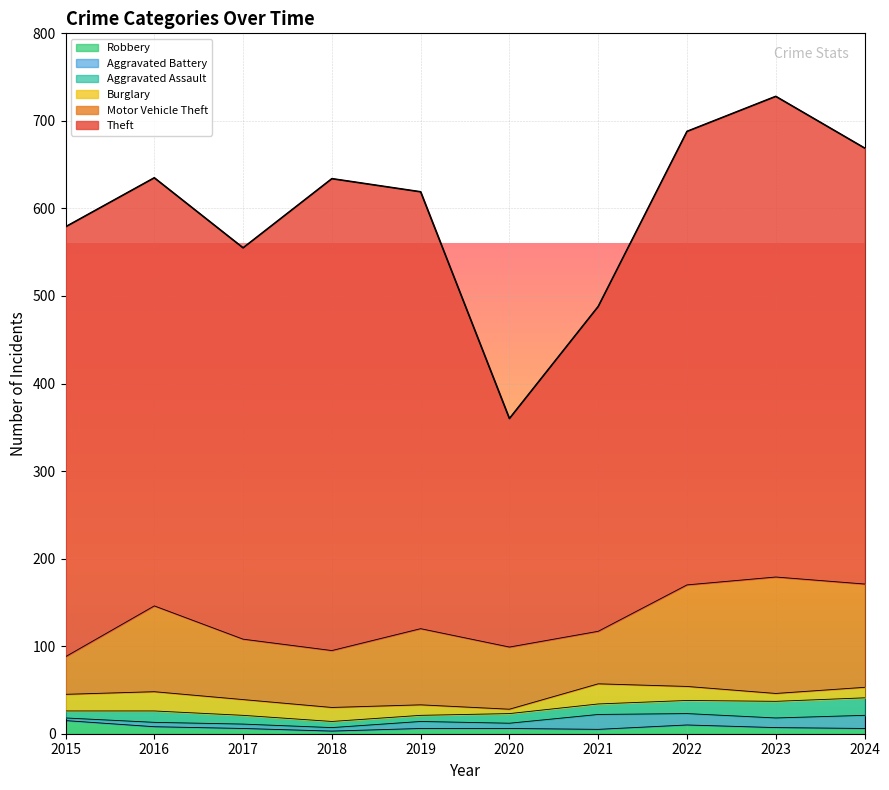

The Theft series shows 218 at 2021. True or false?

False